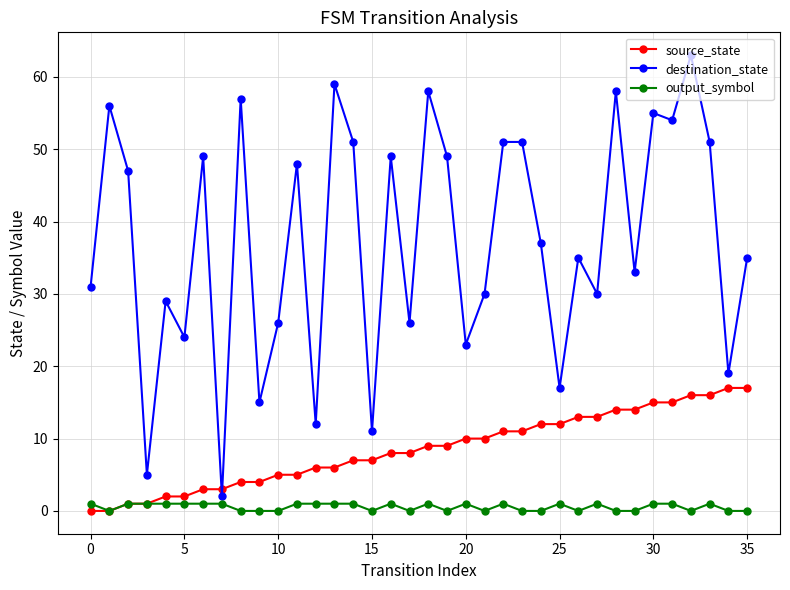

True or false: destination_state has more than 1 points higher than both neighbors.

True